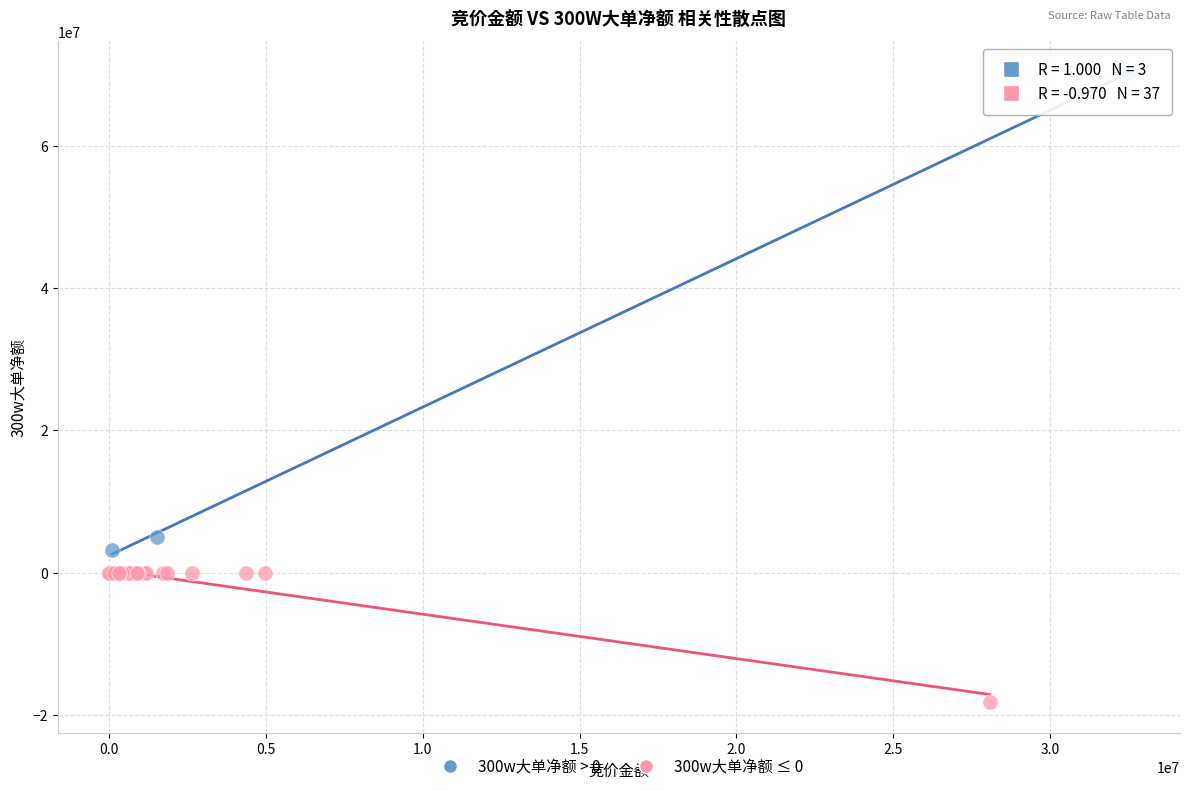

Which series has the widest spread of Y values?

300w大单净额 > 0